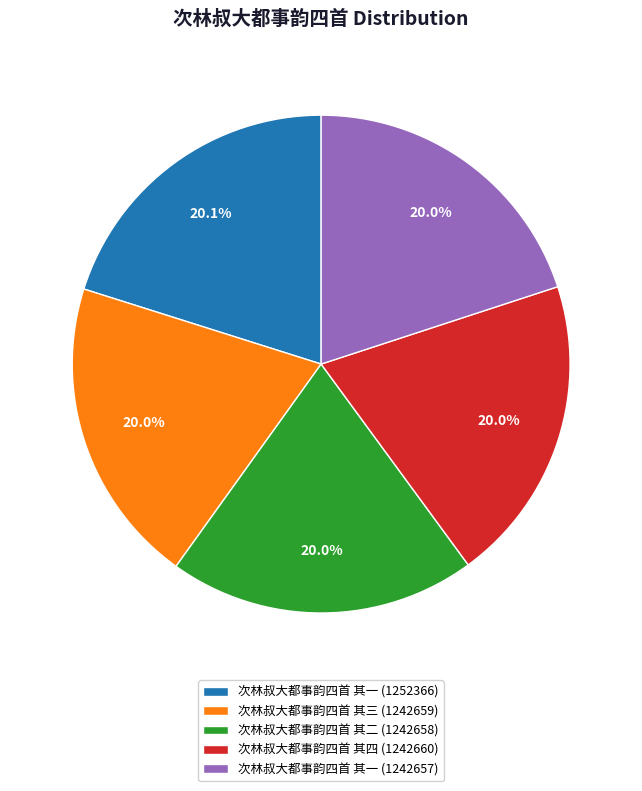

What percentage is the 次林叔大都事韵四首 其三 (1242659) slice, to the nearest percent?

20%